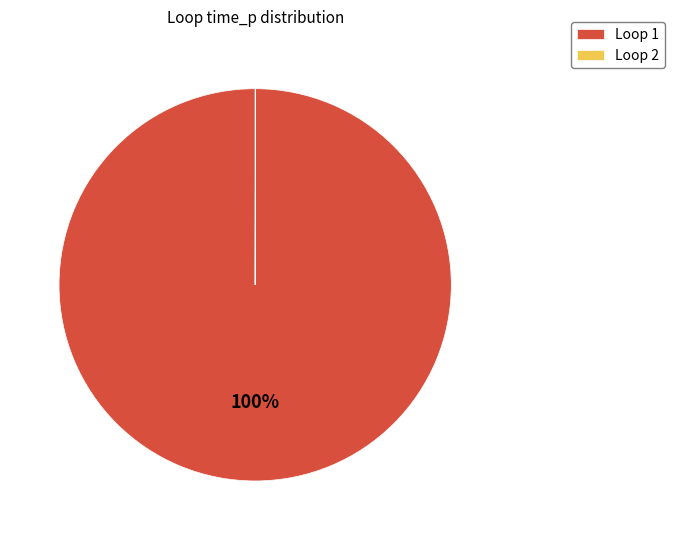

Which category has the biggest portion of the pie?

Loop 1